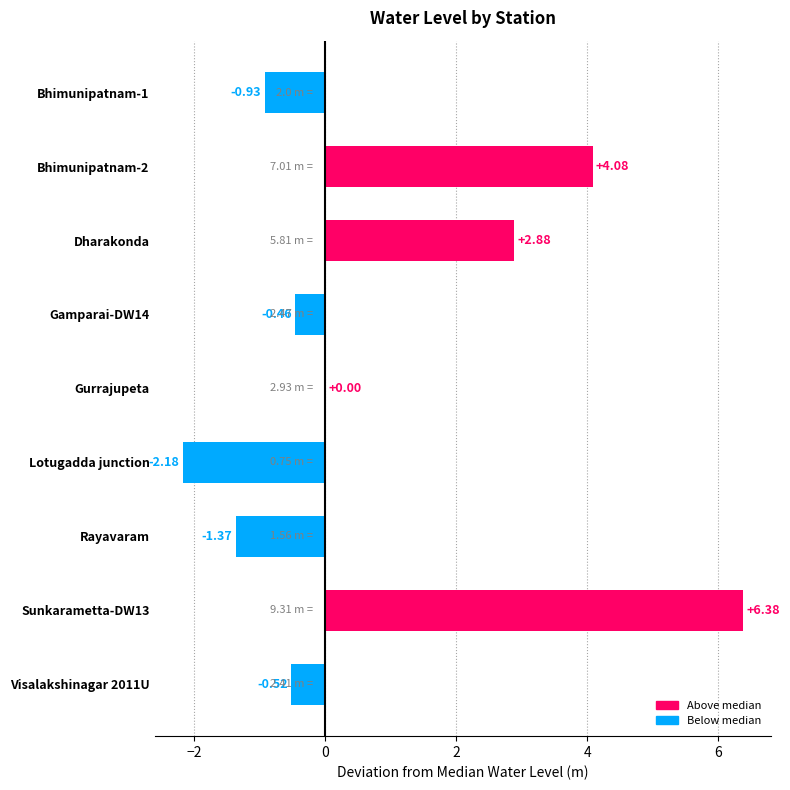

Between Dharakonda and Bhimunipatnam-1, which is larger?

Dharakonda